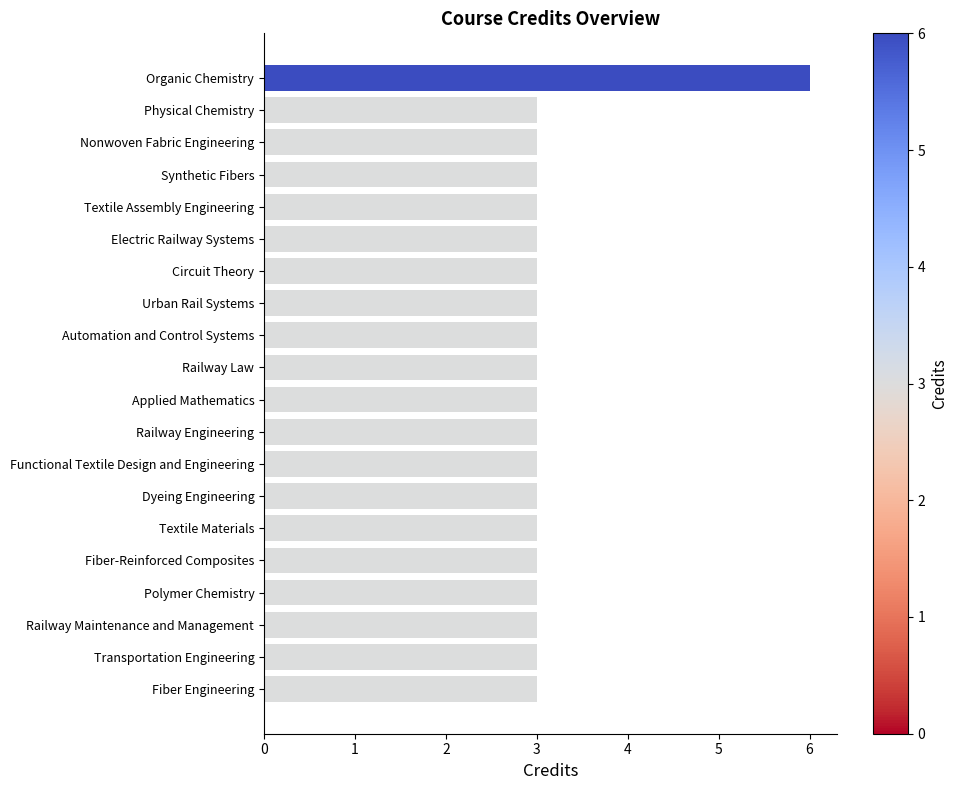

The value at Textile Materials is 3. True or false?

True